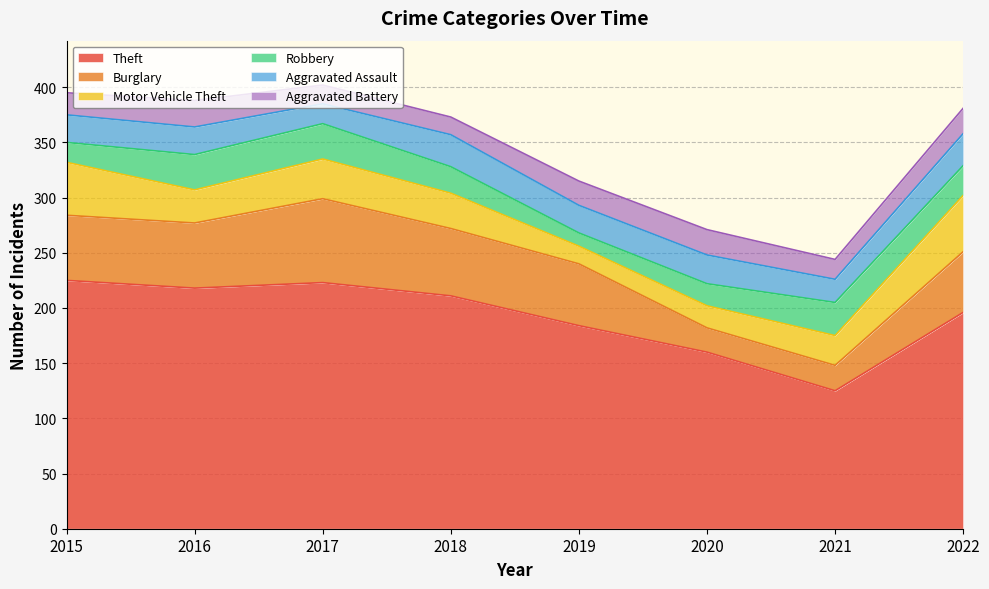

Between 2015 and 2019, which series saw the biggest shift?

Theft